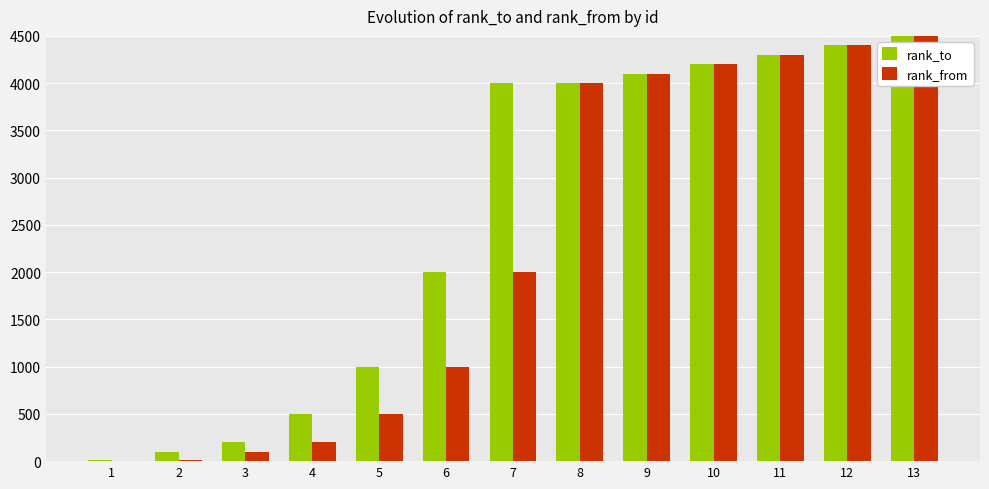

Where is rank_to nearest to the value 2255?

6